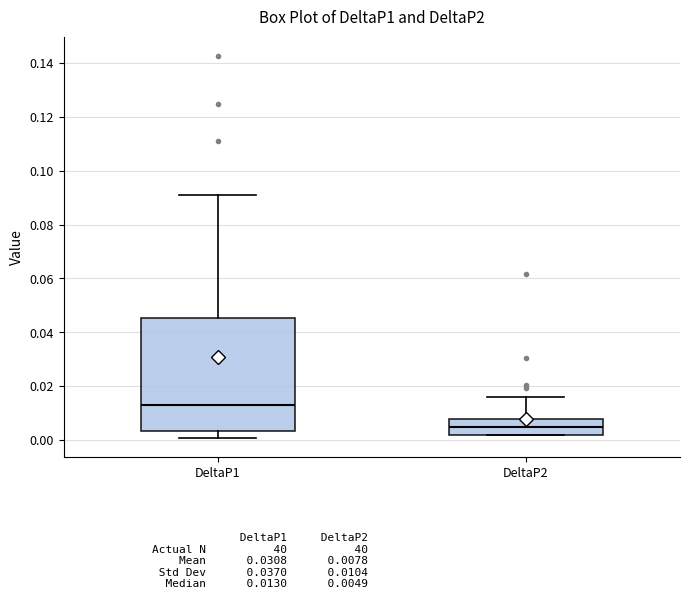

Reading left to right, read every box against the y-axis: the position of its median line, the range the box covers, and the ends of its whiskers. The values are not printed on the chart, so give them approximately, as read against the axis.

DeltaP1: median 0.014, box 0.004 to 0.046, whiskers 0.000 to 0.090
DeltaP2: median 0.004, box 0.002 to 0.008, whiskers 0.002 to 0.016